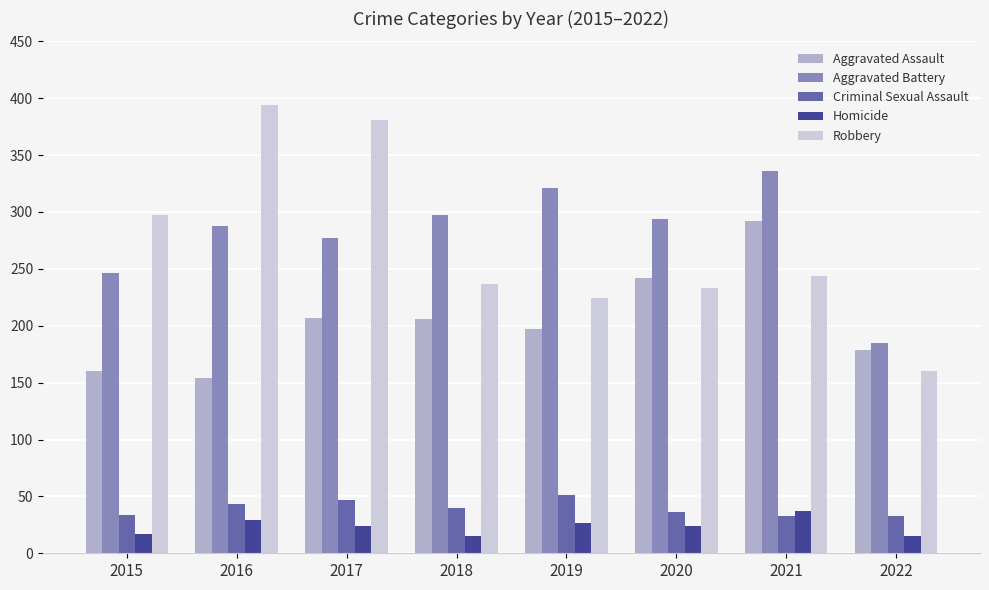

Which series has the largest total across all categories?

Aggravated Battery